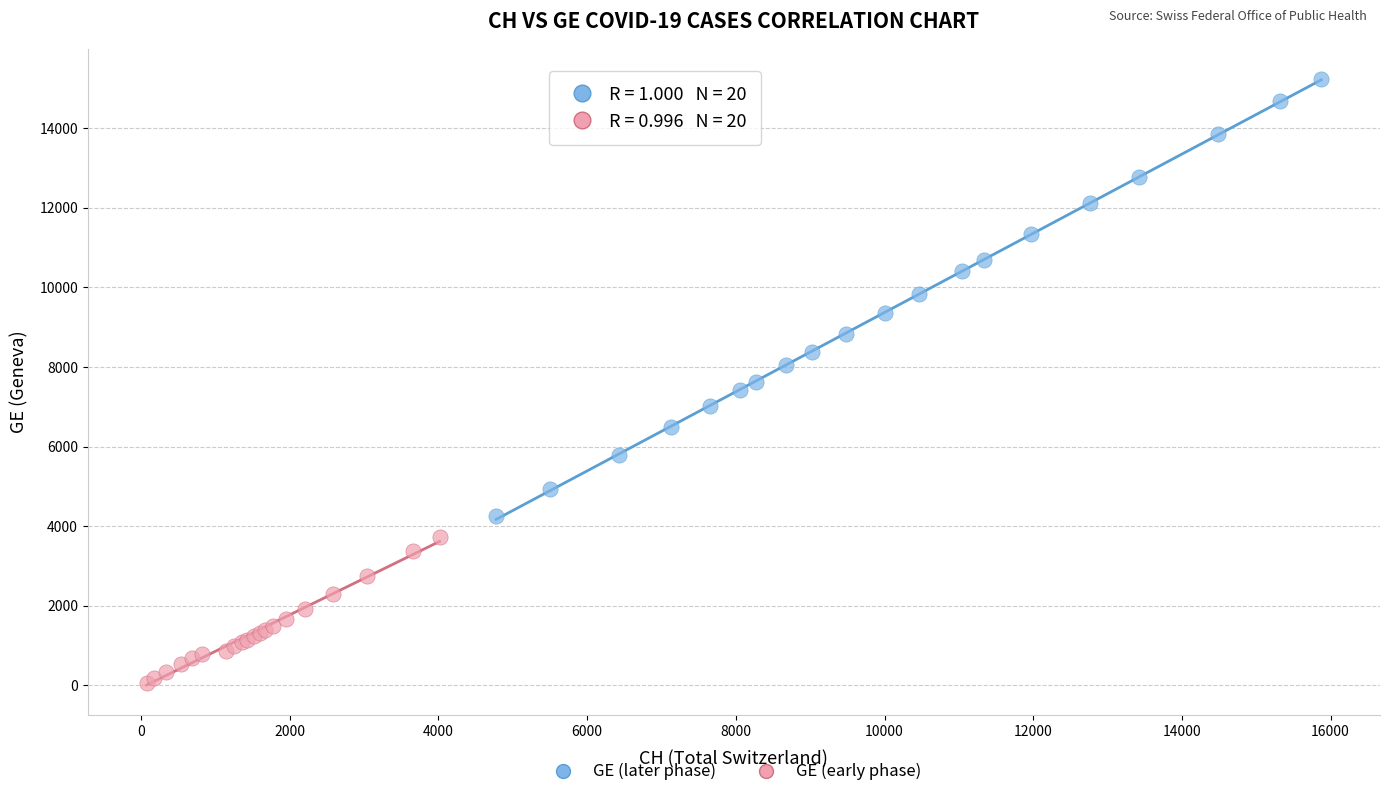

Which series has the largest Y range (max minus min)?

GE (later phase)